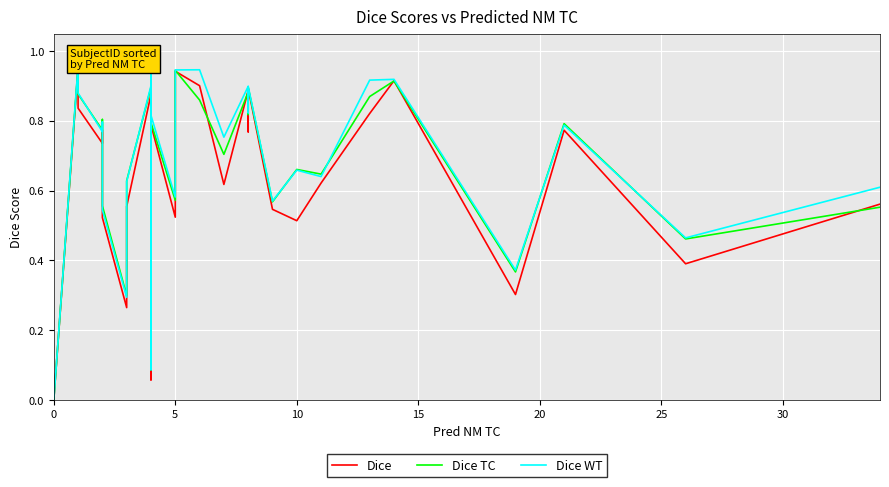

How many series are shown in this chart?

3